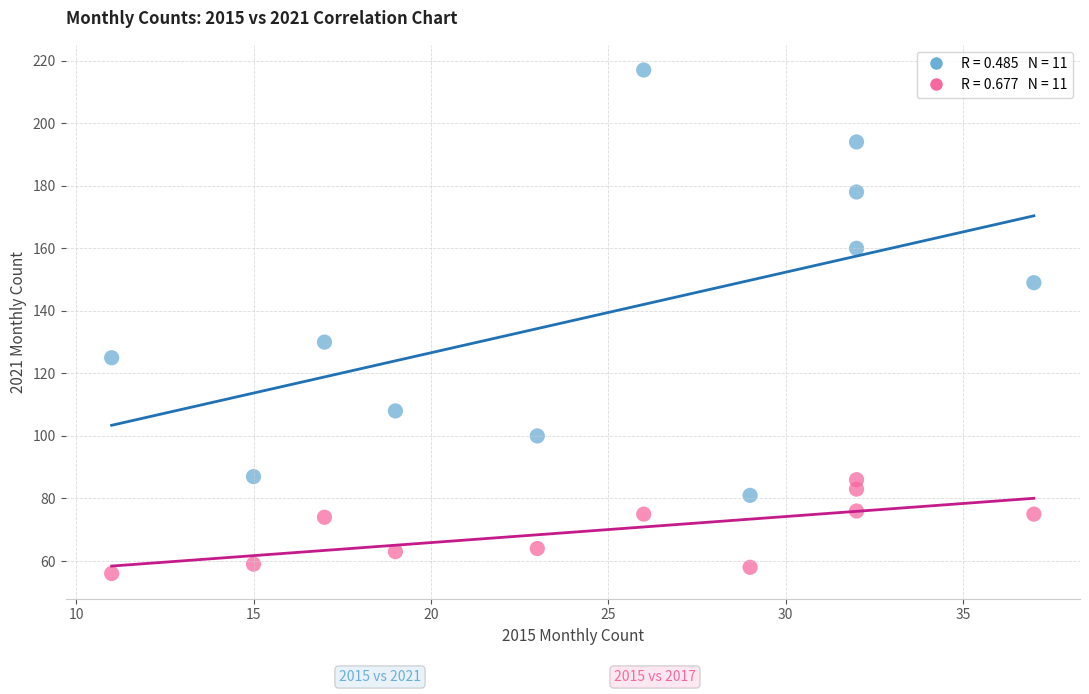

Across all data points, what is the range of X values (max minus min)?

26